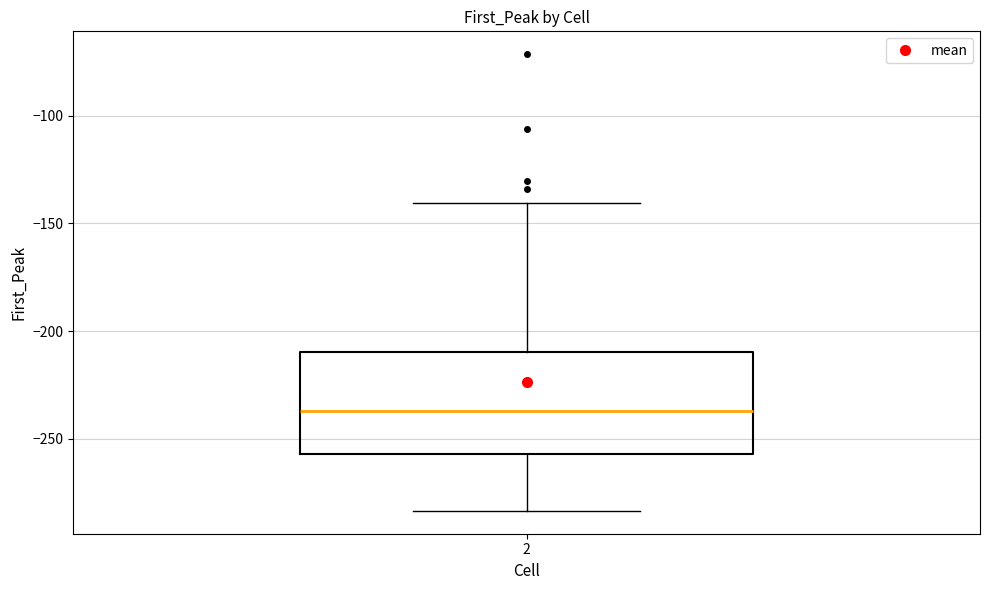

Transcribe this box plot: give where the median line is, the range the box spans, and where the two whiskers end, as read against the y-axis. The values are not printed on the chart, so give them approximately, as read against the axis.

median -235, box -255 to -210, whiskers -285 to -140